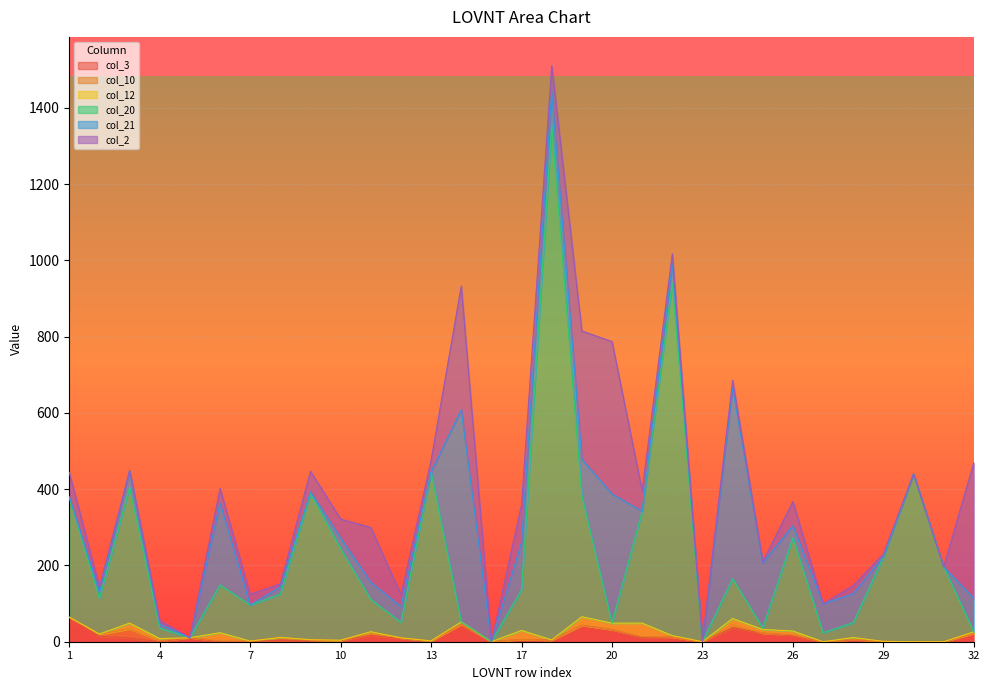

True or false: col_12 has a value of 0.0 at 27.

True